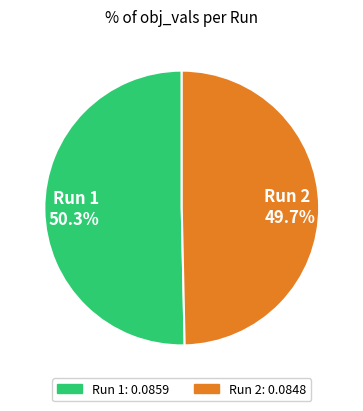

Which has a higher value, Run 1 50.3% or Run 2 49.7%?

Run 1 50.3%